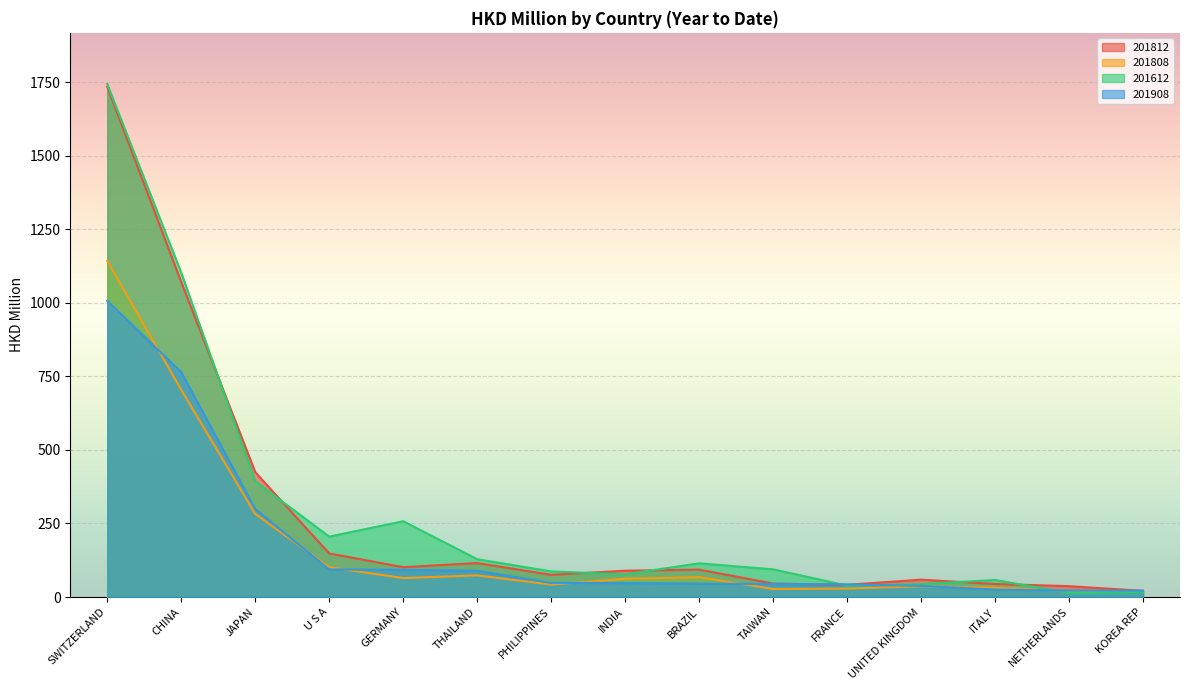

What is the sum of all 201908 values?

2678.5